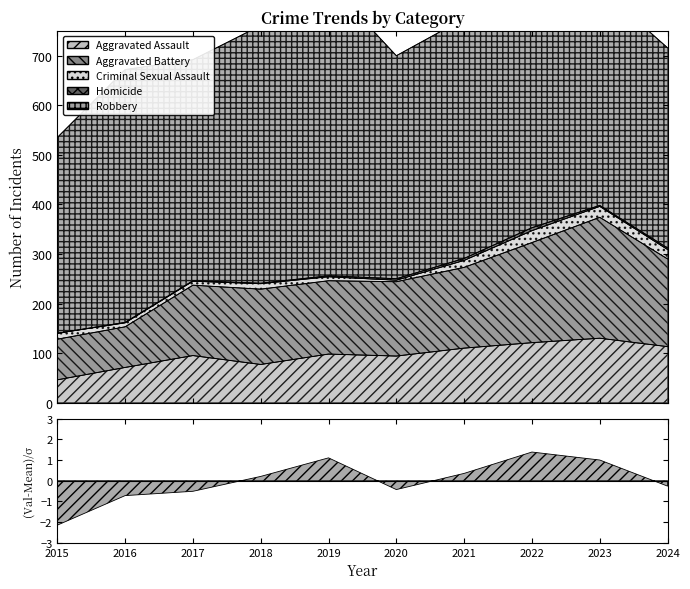

List the series in order of their peak value, lowest first.

Homicide, Criminal Sexual Assault, Aggravated Assault, Aggravated Battery, Robbery